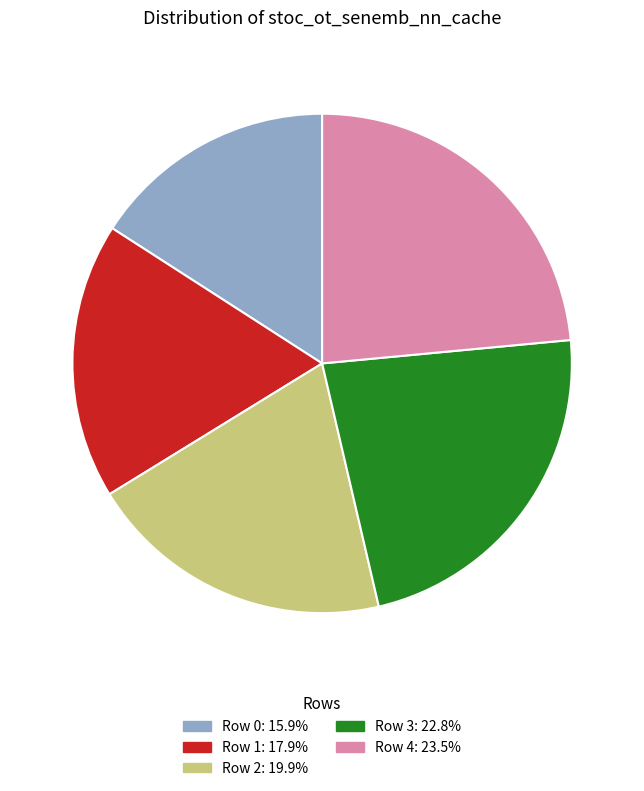

Which slice is the smallest?

Row 0